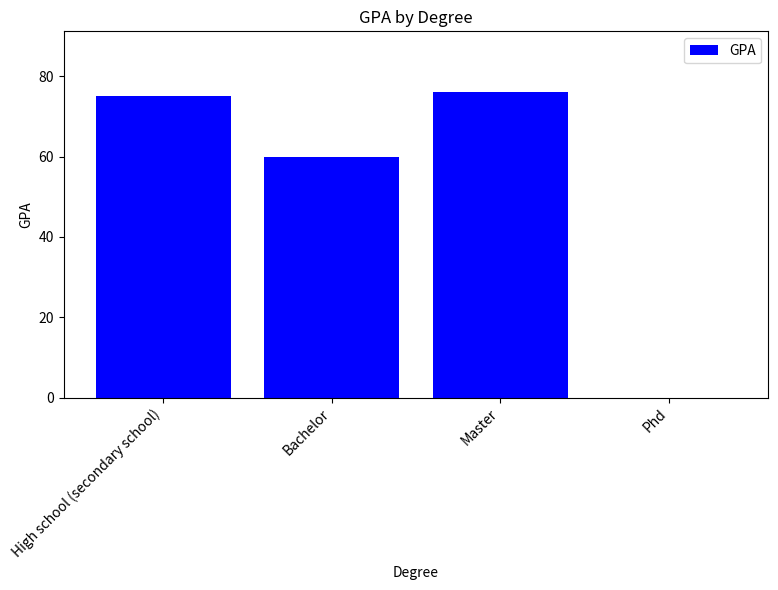

How many data points does each series have?

4